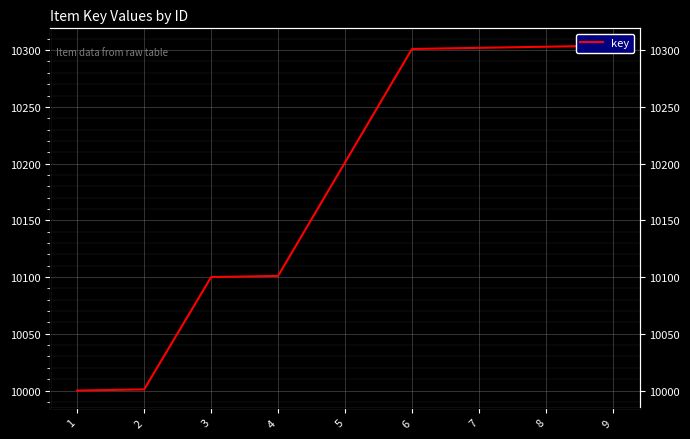

What is the difference between the values at 8 and 6?

2